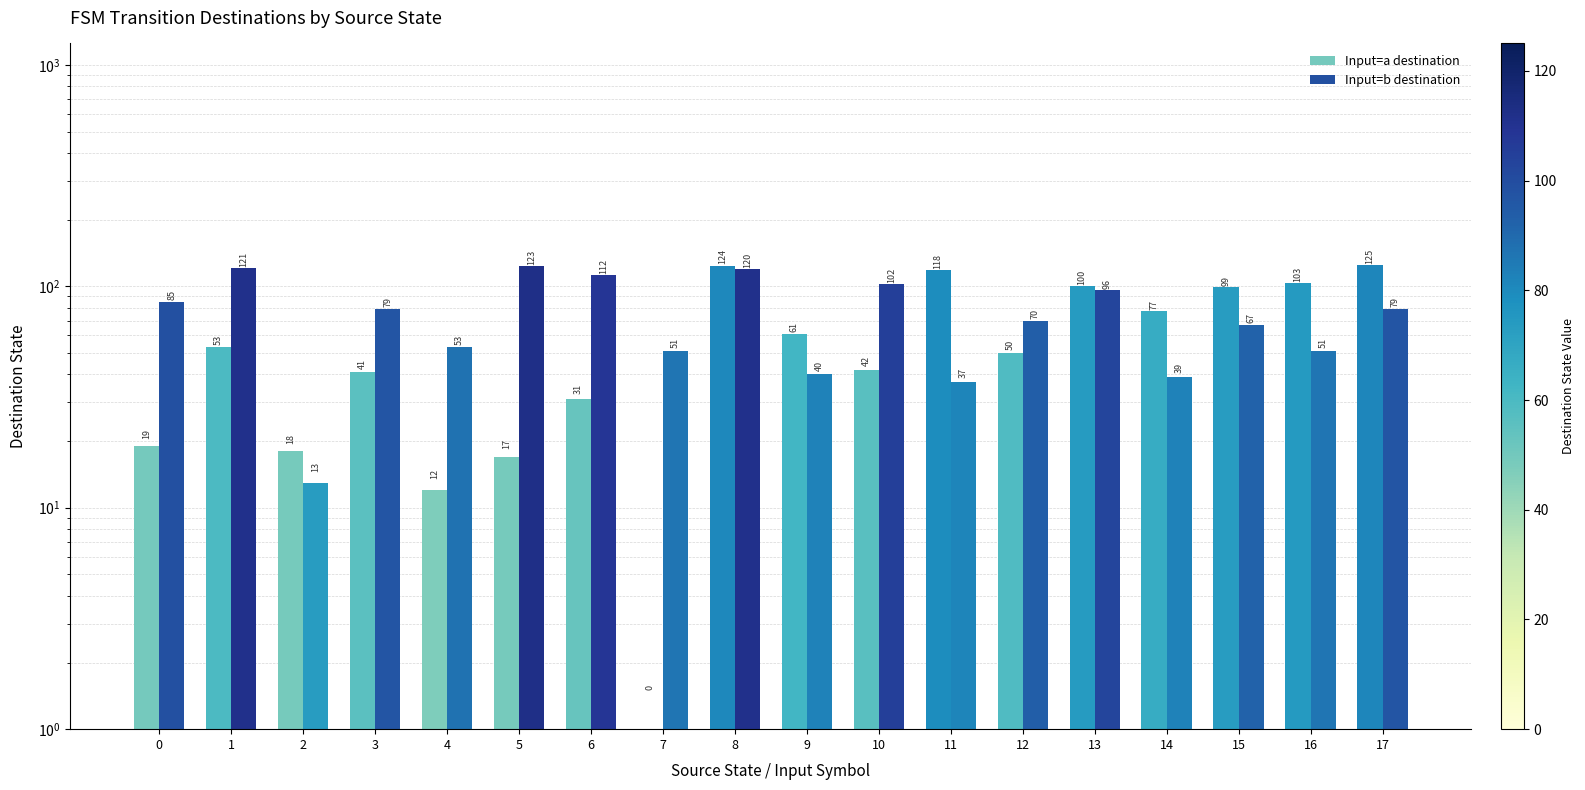

What value does the Input=a destination series have at 11?

118